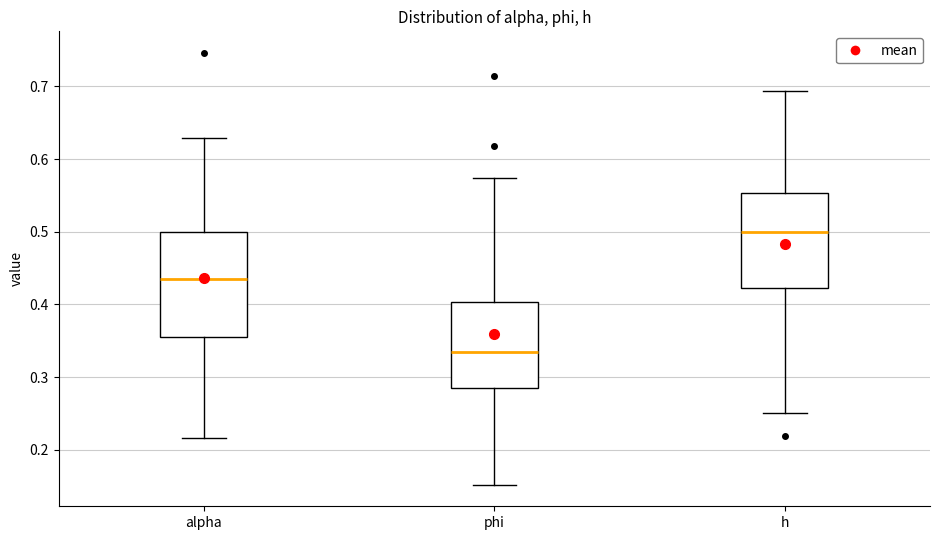

Reading left to right, transcribe this box plot: for each box, give where its median line is, the range the box spans, and where its two whiskers end, as read against the y-axis. The values are not printed on the chart, so give them approximately, as read against the axis.

alpha: median 0.43, box 0.36 to 0.50, whiskers 0.22 to 0.63
phi: median 0.33, box 0.28 to 0.40, whiskers 0.15 to 0.57
h: median 0.50, box 0.42 to 0.55, whiskers 0.25 to 0.69